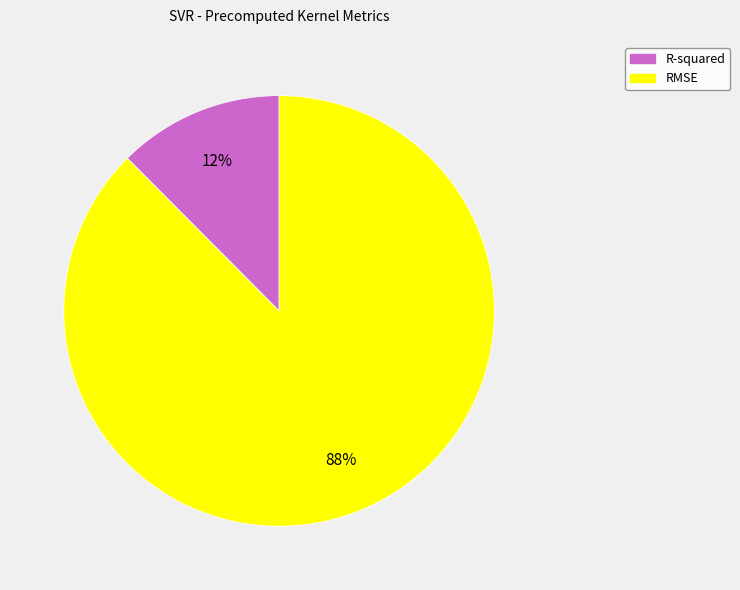

Which slice is the largest?

RMSE